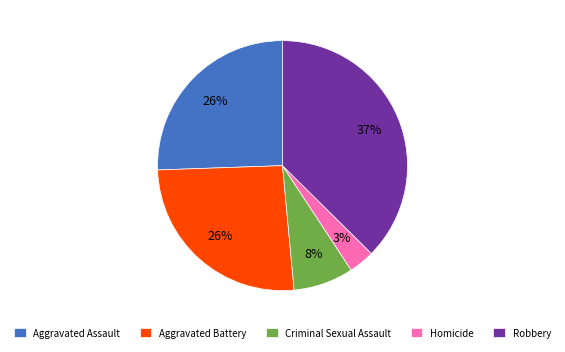

Which slice is the smallest?

Homicide